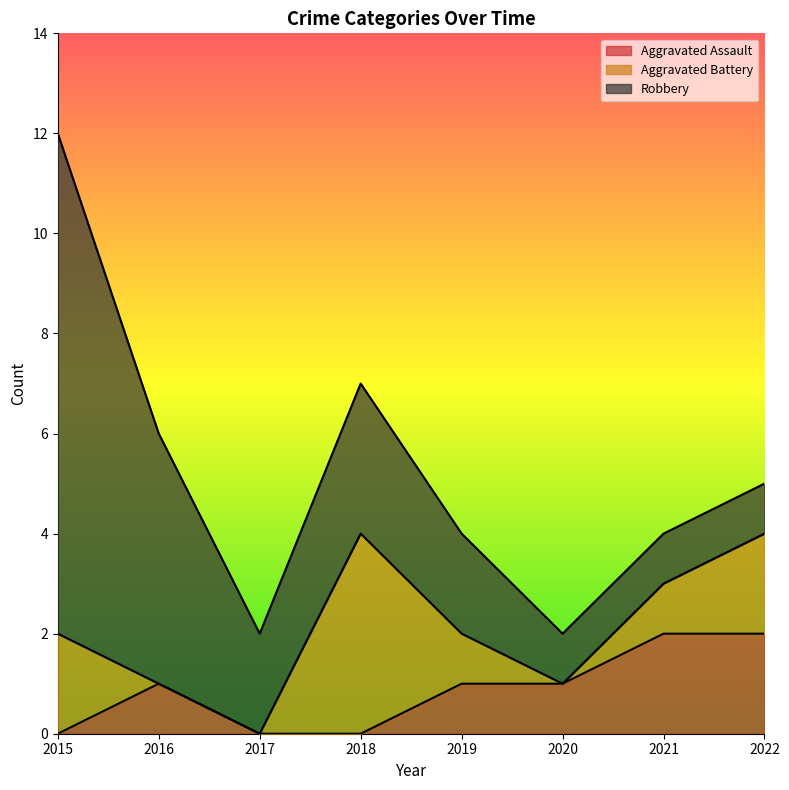

Which category has the highest value in the Aggravated Assault series?

2021